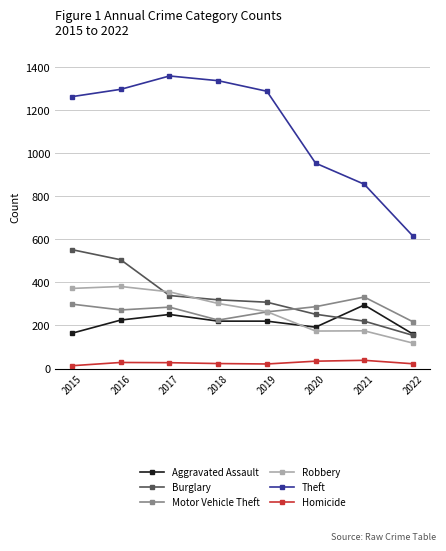

True or false: Theft and Aggravated Assault intersect in this chart.

False